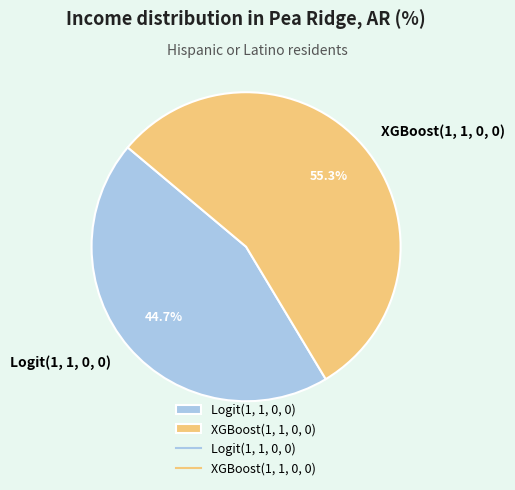

To the nearest percent, what portion does XGBoost(1, 1, 0, 0) represent?

55%